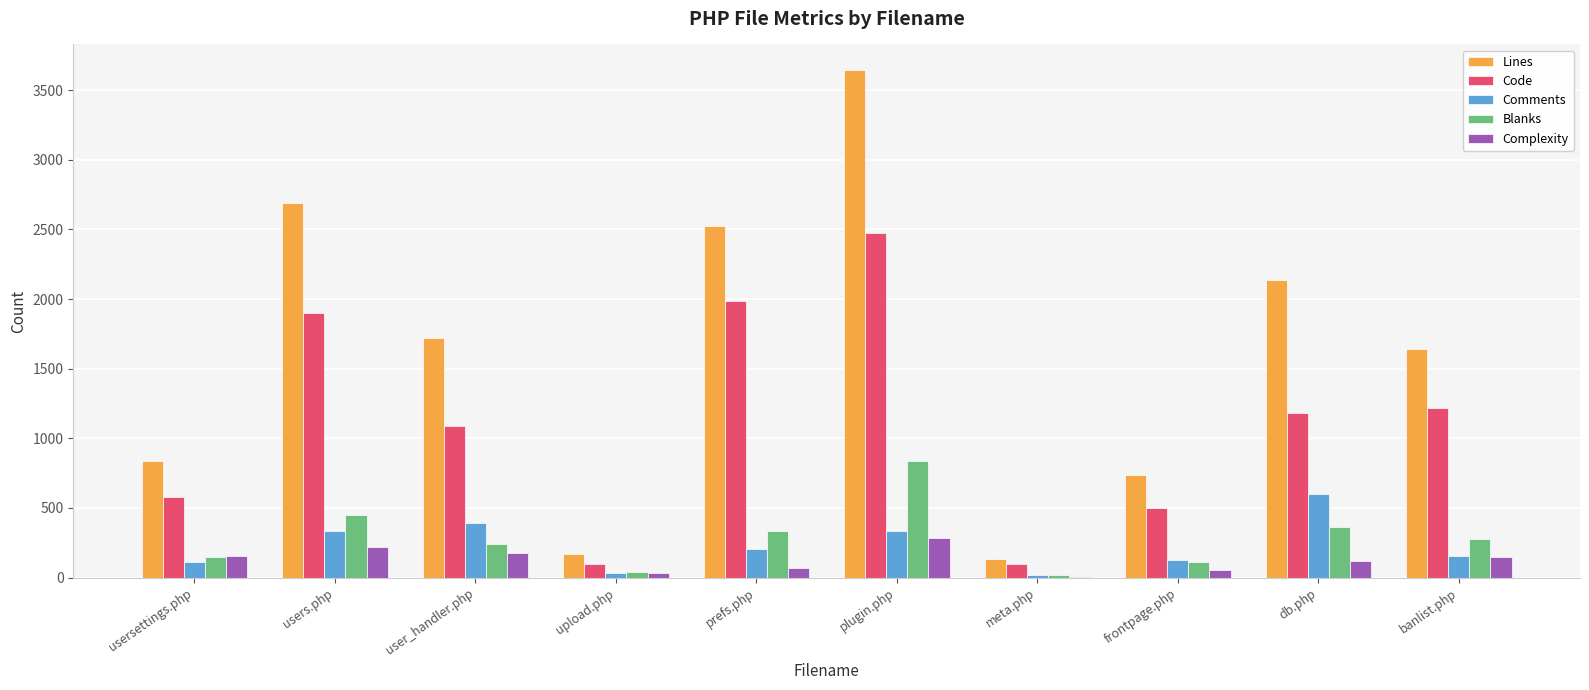

What is the sum of the Code values at meta.php and frontpage.php?

599